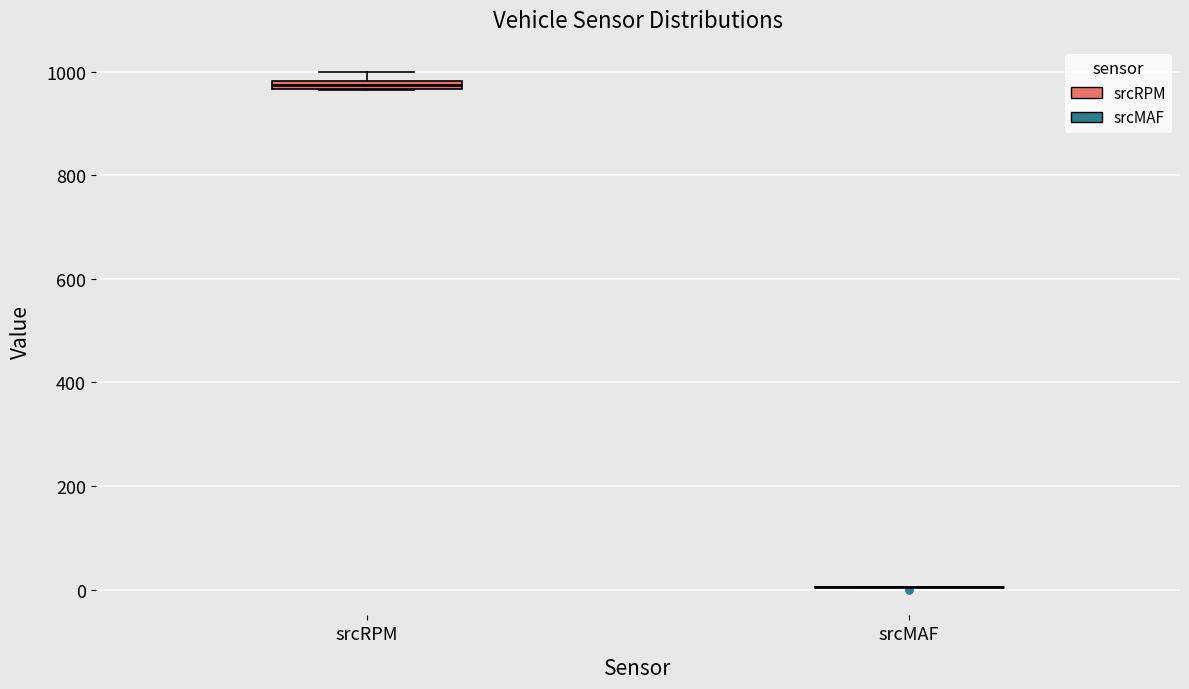

Where is the lower edge of the box for srcRPM on the y-axis? The values are not printed on the chart, so give them approximately, as read against the axis.

960